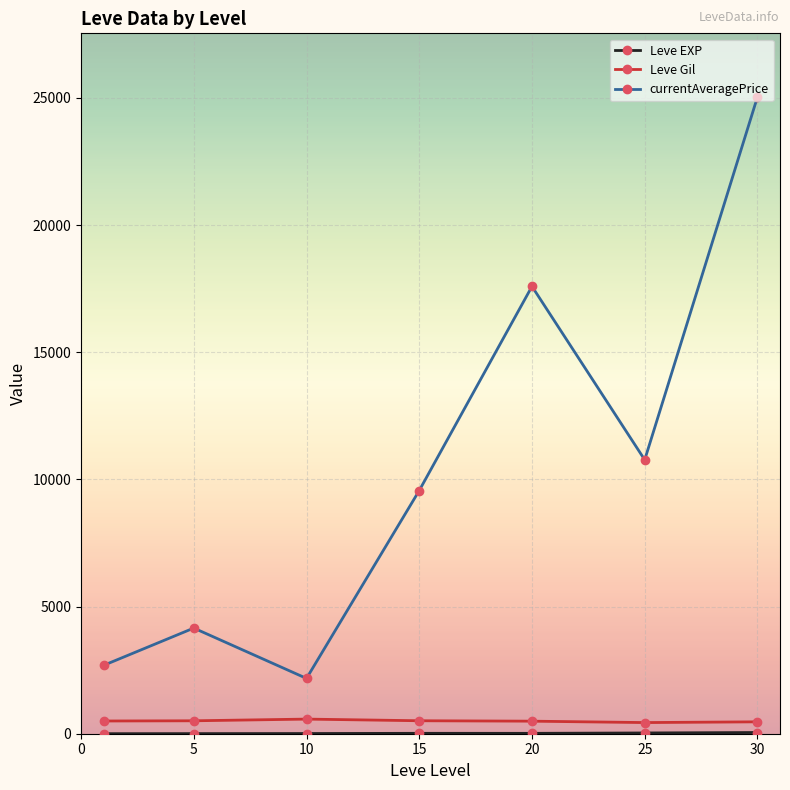

What is the sum of all currentAveragePrice values?

71971.2